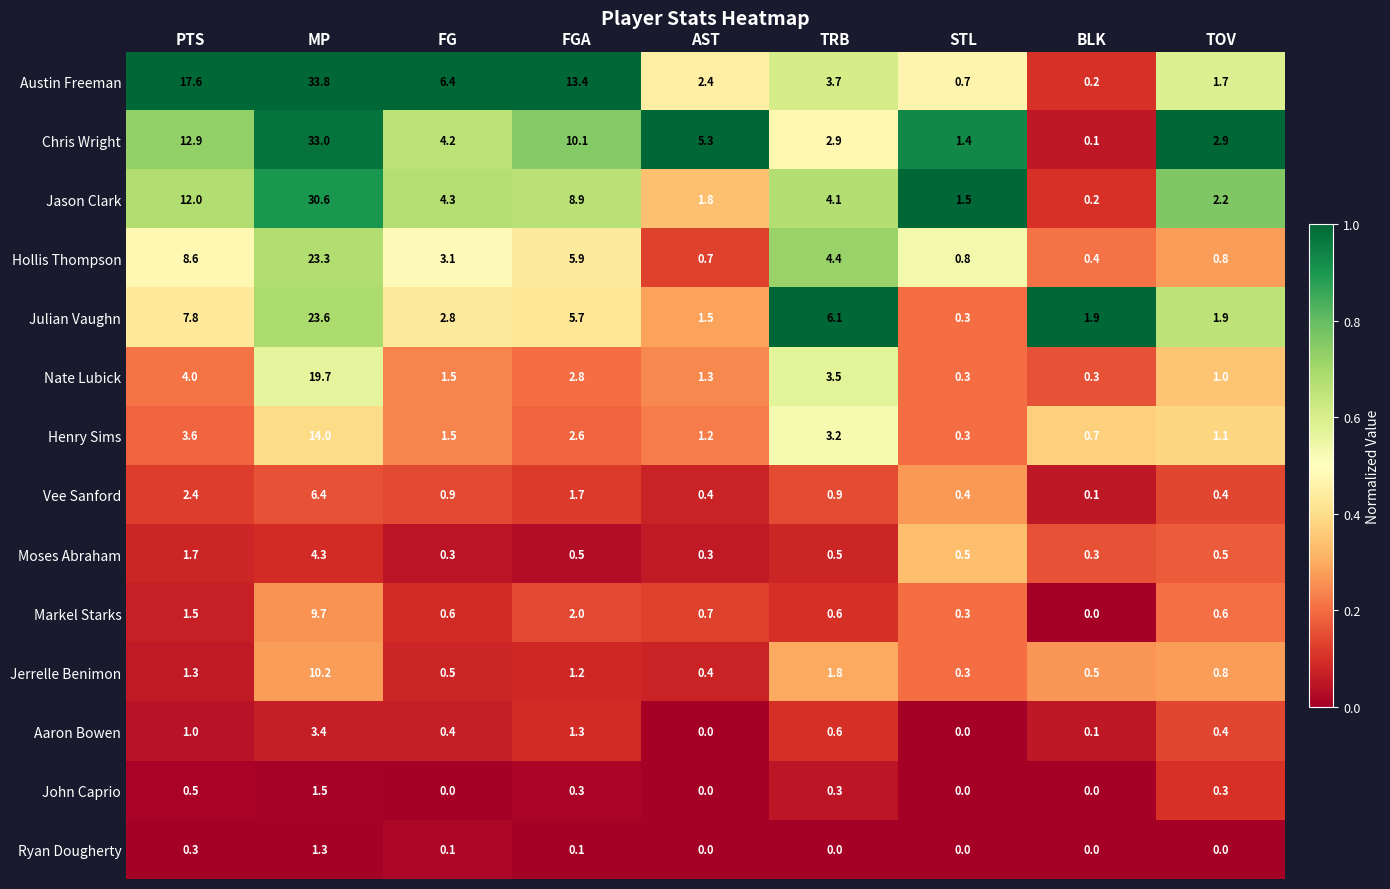

What is the difference between the John Caprio values at TOV and FG?

0.3